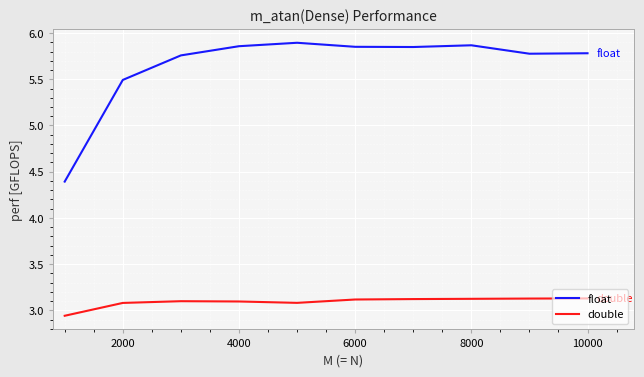

What is the maximum value for double?

3.1